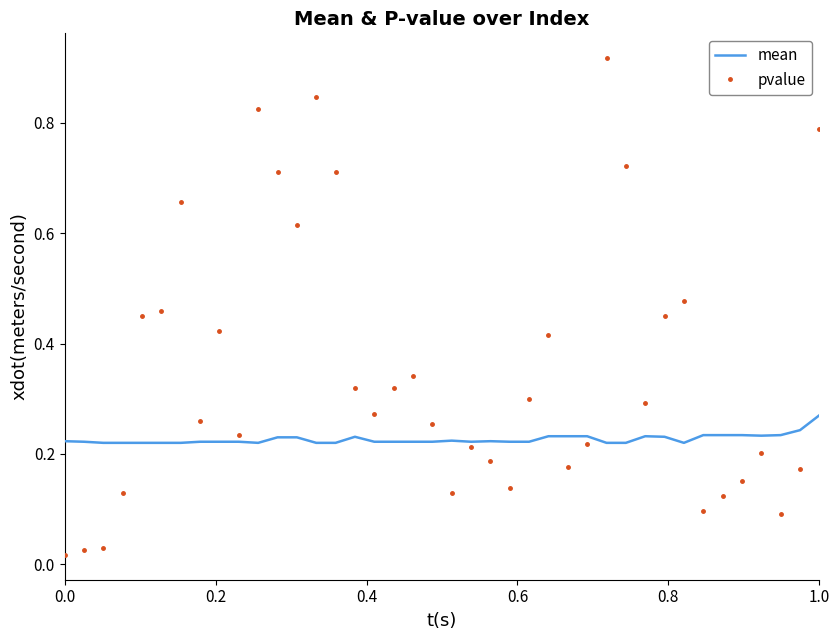

True or false: mean has more than 2 interior local peaks.

True